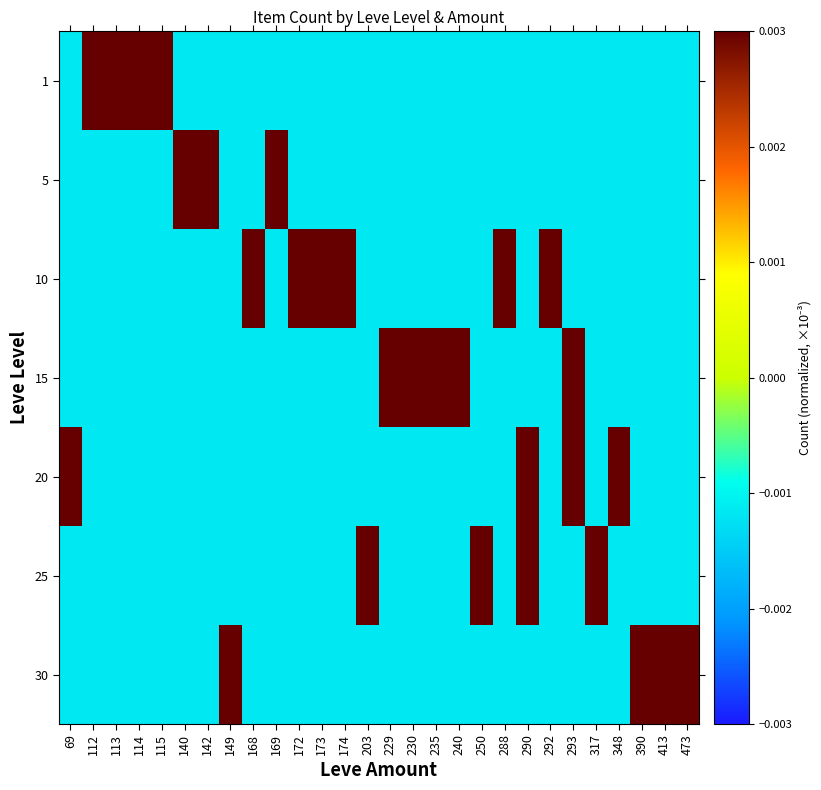

Rank the series by their maximum value, from highest to lowest.

5, 1, 15, 20, 25, 10, 30